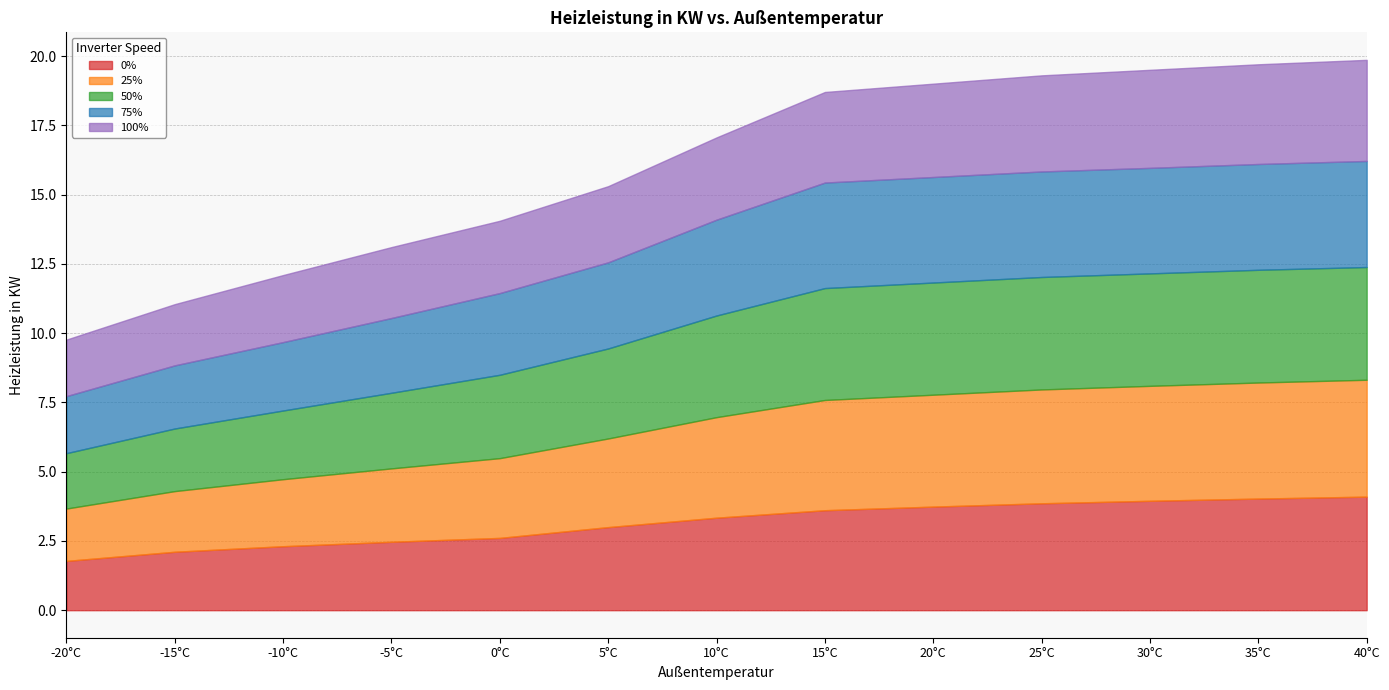

How many series are shown in this chart?

5